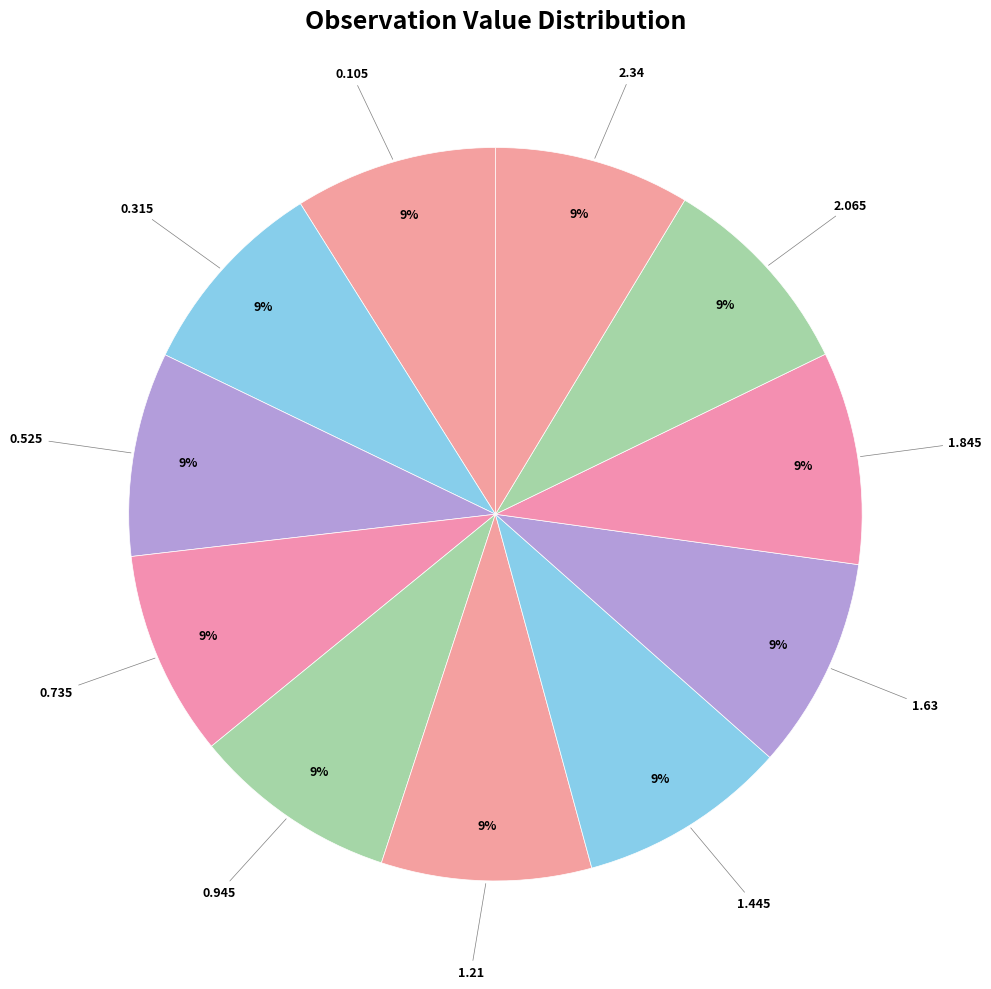

Count the number of slices in the pie.

11